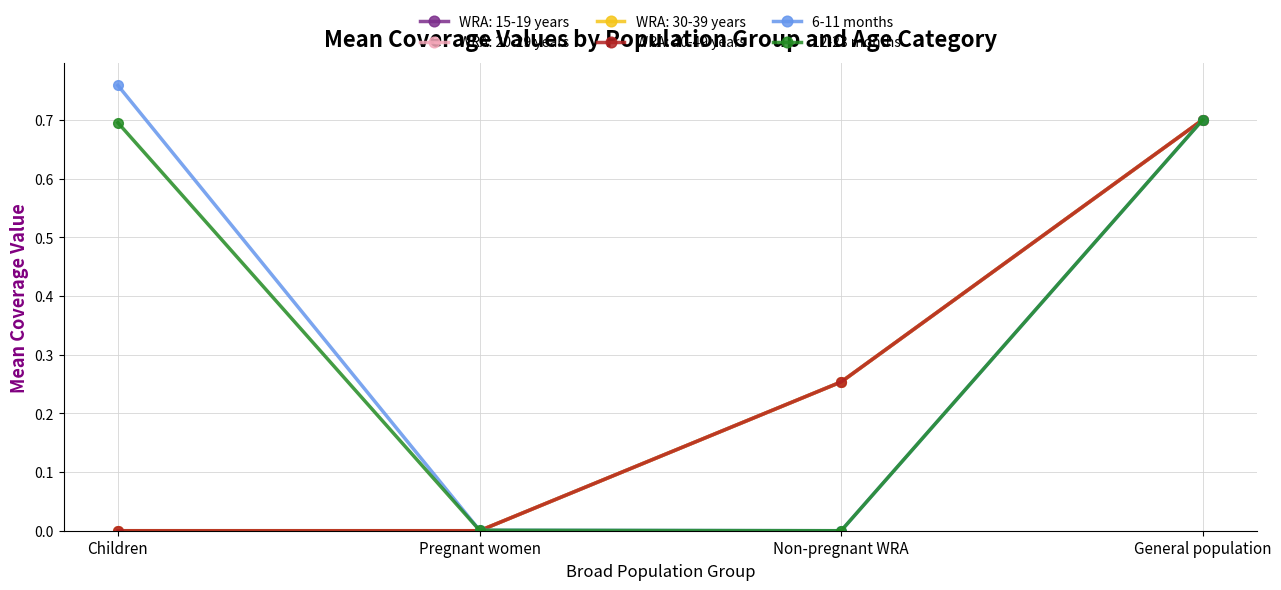

True or false: 6-11 months has a value of 1.0 at General population.

False